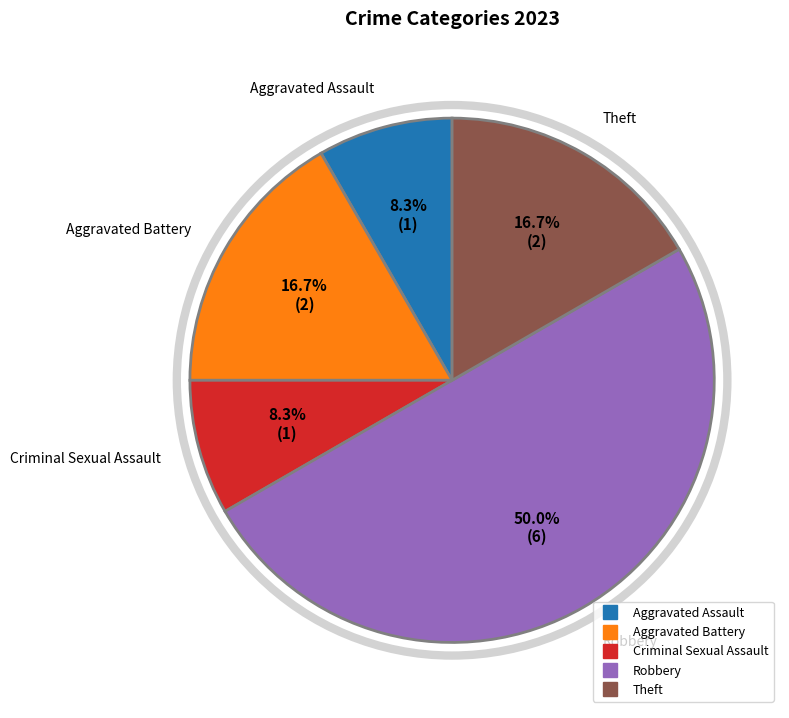

To the nearest percent, what is the difference between the largest and smallest slice percentages?

42%